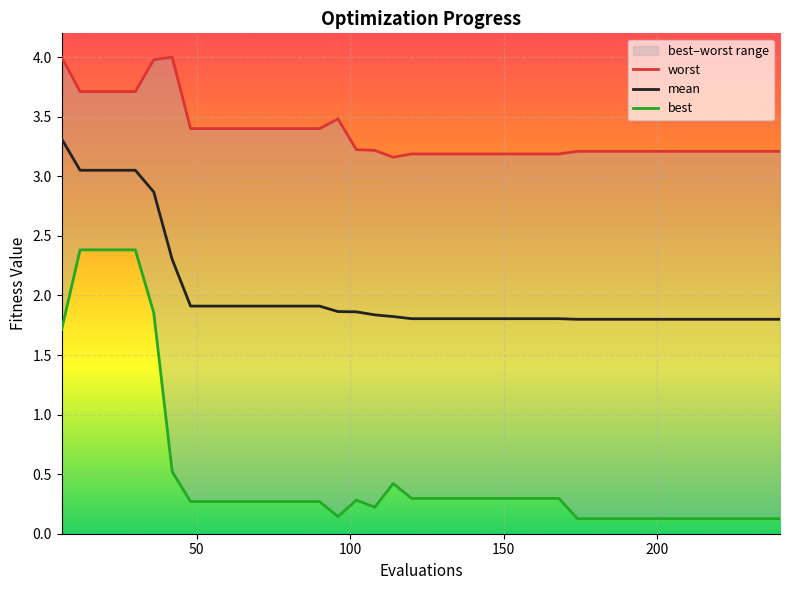

Reading left to right, extract all data points from this chart.

worst: 4.0	3.7	3.7	3.7	3.7	4.0	4.0	3.4	3.4	3.4	3.4	3.4	3.4	3.4	3.4	3.5	3.2	3.2	3.2	3.2	3.2	3.2	3.2	3.2	3.2	3.2	3.2	3.2	3.2	3.2	3.2	3.2	3.2	3.2	3.2	3.2	3.2	3.2	3.2	3.2
mean: 3.3	3.1	3.1	3.1	3.1	2.9	2.3	1.9	1.9	1.9	1.9	1.9	1.9	1.9	1.9	1.9	1.9	1.8	1.8	1.8	1.8	1.8	1.8	1.8	1.8	1.8	1.8	1.8	1.8	1.8	1.8	1.8	1.8	1.8	1.8	1.8	1.8	1.8	1.8	1.8
best: 1.7	2.4	2.4	2.4	2.4	1.9	0.5	0.3	0.3	0.3	0.3	0.3	0.3	0.3	0.3	0.1	0.3	0.2	0.4	0.3	0.3	0.3	0.3	0.3	0.3	0.3	0.3	0.3	0.1	0.1	0.1	0.1	0.1	0.1	0.1	0.1	0.1	0.1	0.1	0.1